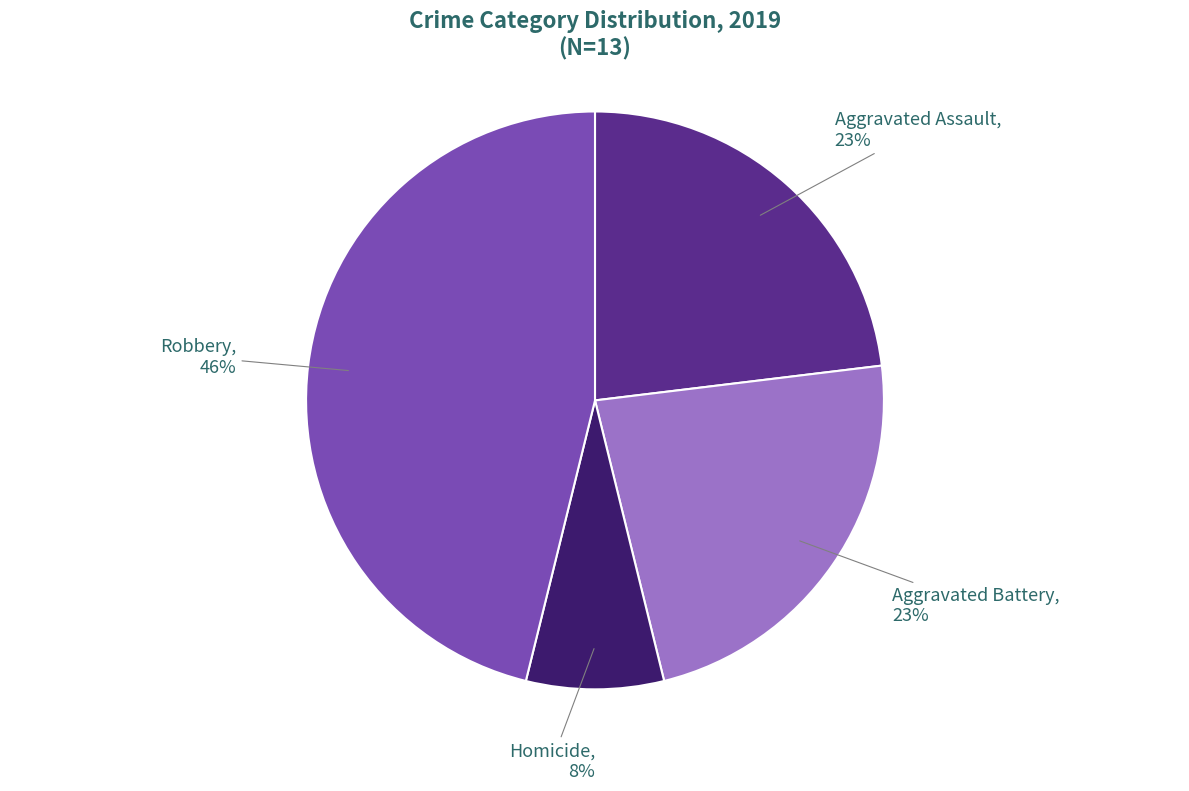

How many segments does this pie chart have?

4